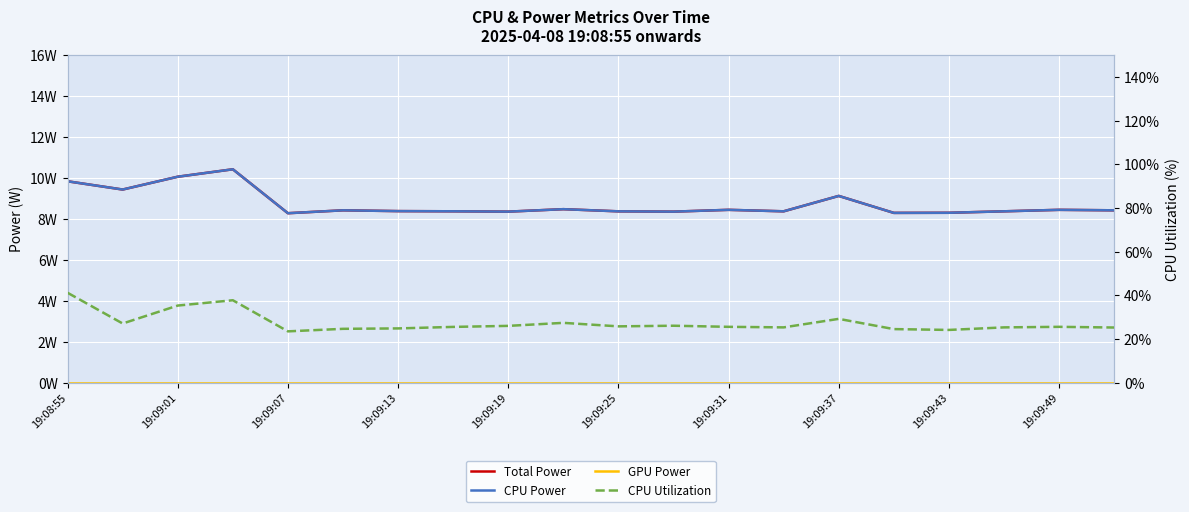

Read the CPU Power value at 19:09:49.

8.5